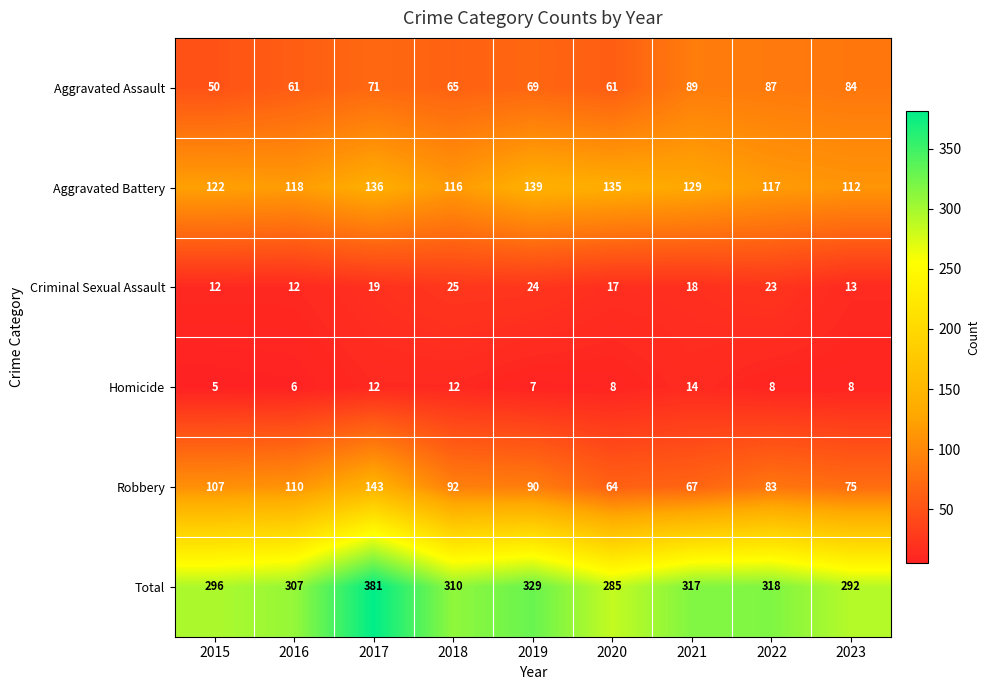

What is the total value across all series at 2023?

584